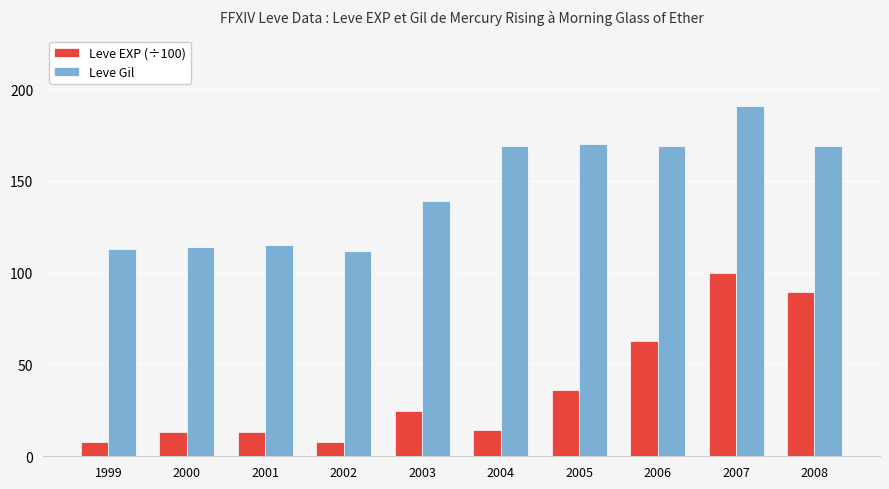

Where is Leve EXP (÷100) nearest to the value 53?

2006